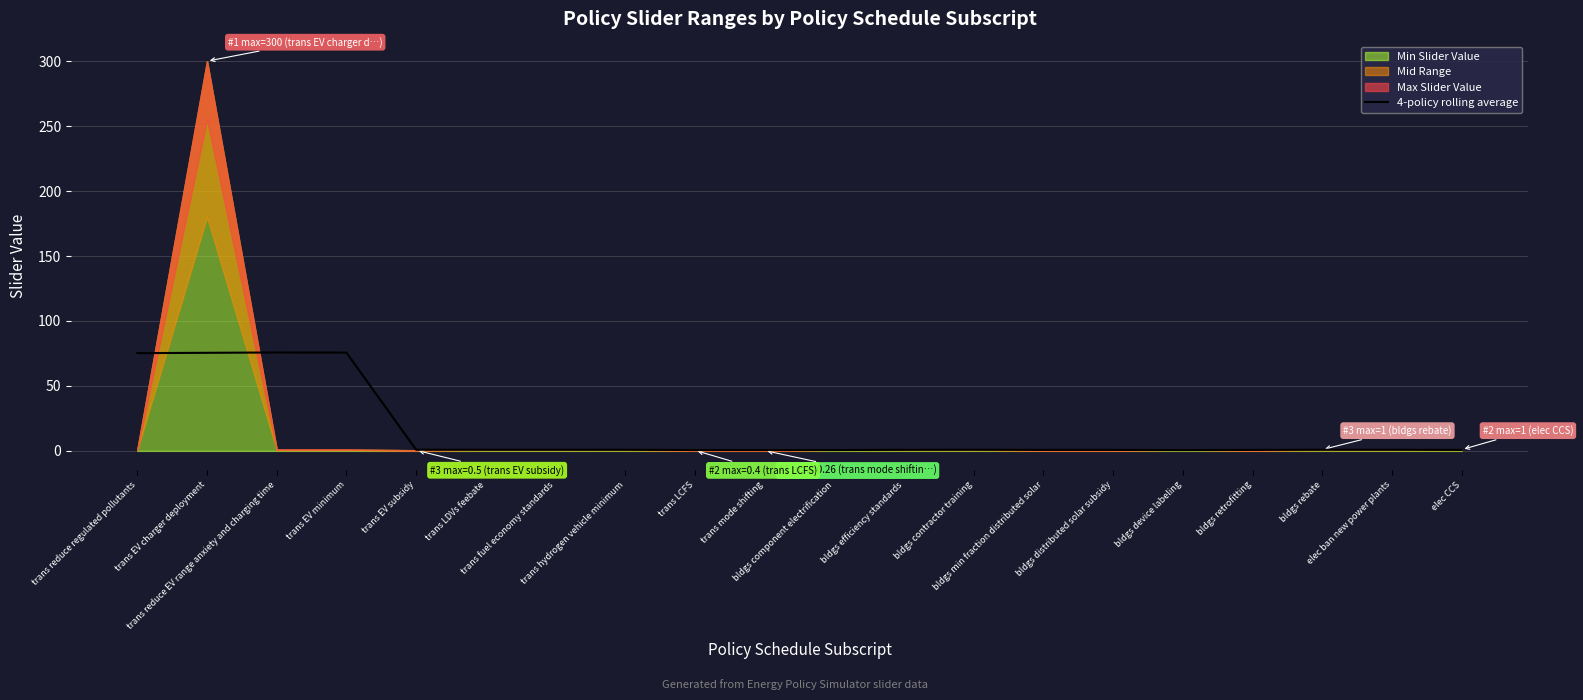

Reading left to right, extract all data points from this chart.

trans reduce regulated pollutants=75.2	trans EV charger deployment=75.5	trans reduce EV range anxiety and charging time=75.8	trans EV minimum=75.6	trans EV subsidy=0.9	trans LDVs feebate=0.9	trans fuel economy standards=0.9	trans hydrogen vehicle minimum=0.8	trans LCFS=0.7	trans mode shifting=0.7	bldgs component electrification=0.7	bldgs efficiency standards=0.8	bldgs contractor training=0.9	bldgs min fraction distributed solar=0.8	bldgs distributed solar subsidy=0.8	bldgs device labeling=0.6	bldgs retrofitting=0.8	bldgs rebate=0.9	elec ban new power plants=0.9	elec CCS=0.8